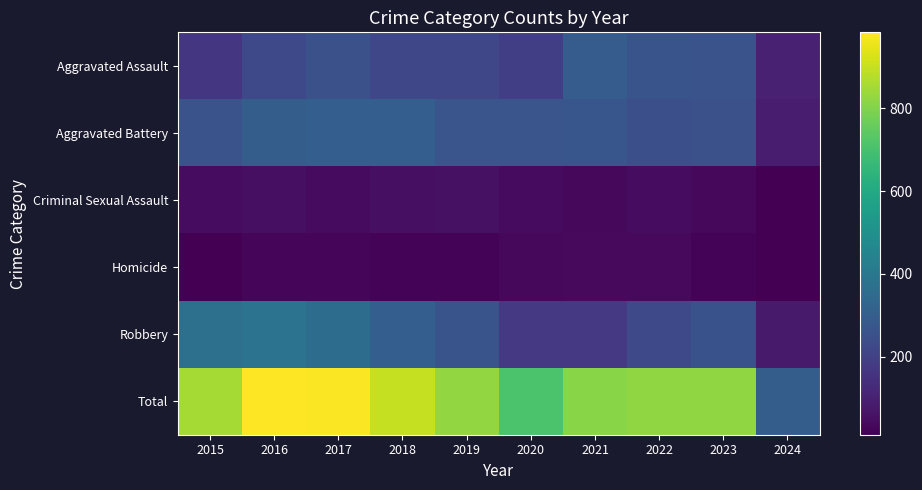

Reading left to right, what are all the values shown in this chart?

Aggravated Assault: 2015=164	2016=225	2017=251	2018=220	2019=220	2020=192	2021=295	2022=264	2023=259	2024=101
Aggravated Battery: 2015=259	2016=298	2017=303	2018=302	2019=267	2020=268	2021=270	2022=249	2023=252	2024=90
Criminal Sexual Assault: 2015=43	2016=51	2017=41	2018=51	2019=55	2020=40	2021=33	2022=45	2023=33	2024=12
Homicide: 2015=13	2016=28	2017=27	2018=23	2019=21	2020=34	2021=38	2022=35	2023=22	2024=13
Robbery: 2015=372	2016=381	2017=356	2018=302	2019=263	2020=174	2021=175	2022=227	2023=257	2024=82
Total: 2015=851	2016=983	2017=978	2018=898	2019=826	2020=708	2021=811	2022=820	2023=823	2024=298